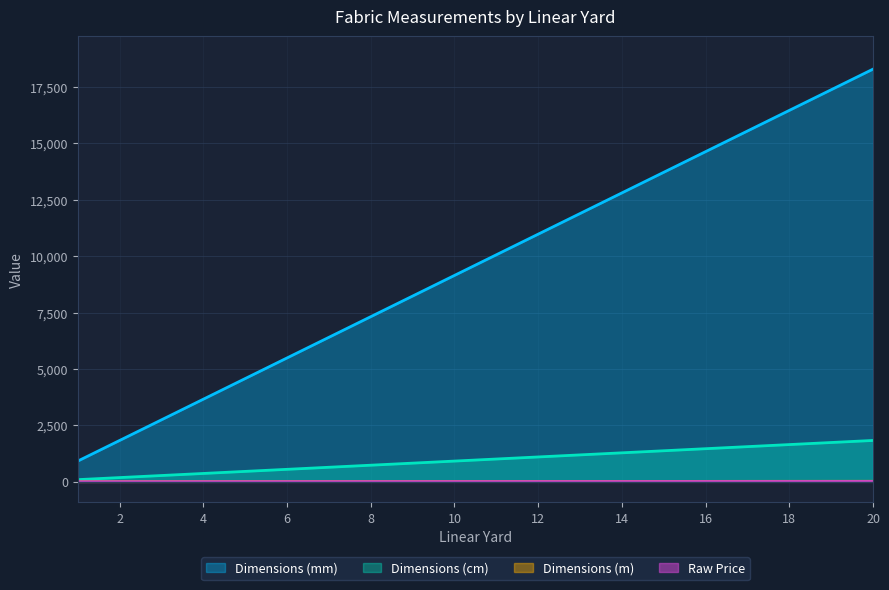

At which label does Dimensions (mm) reach its minimum?

1